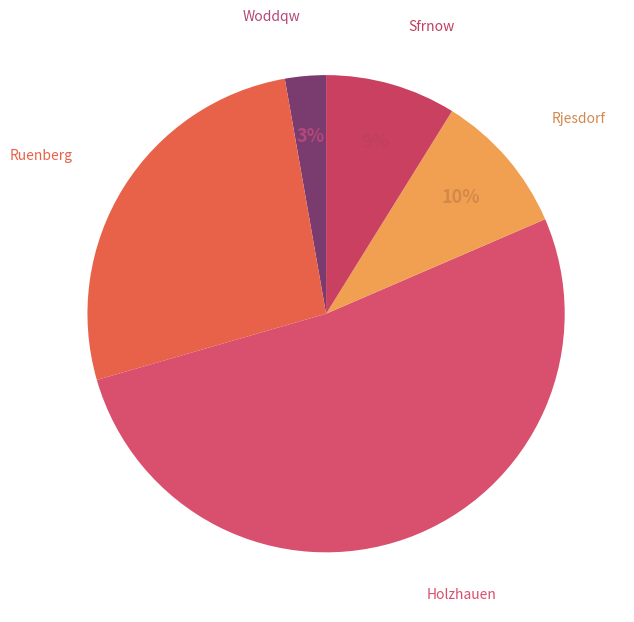

How many slices are in this pie chart?

5